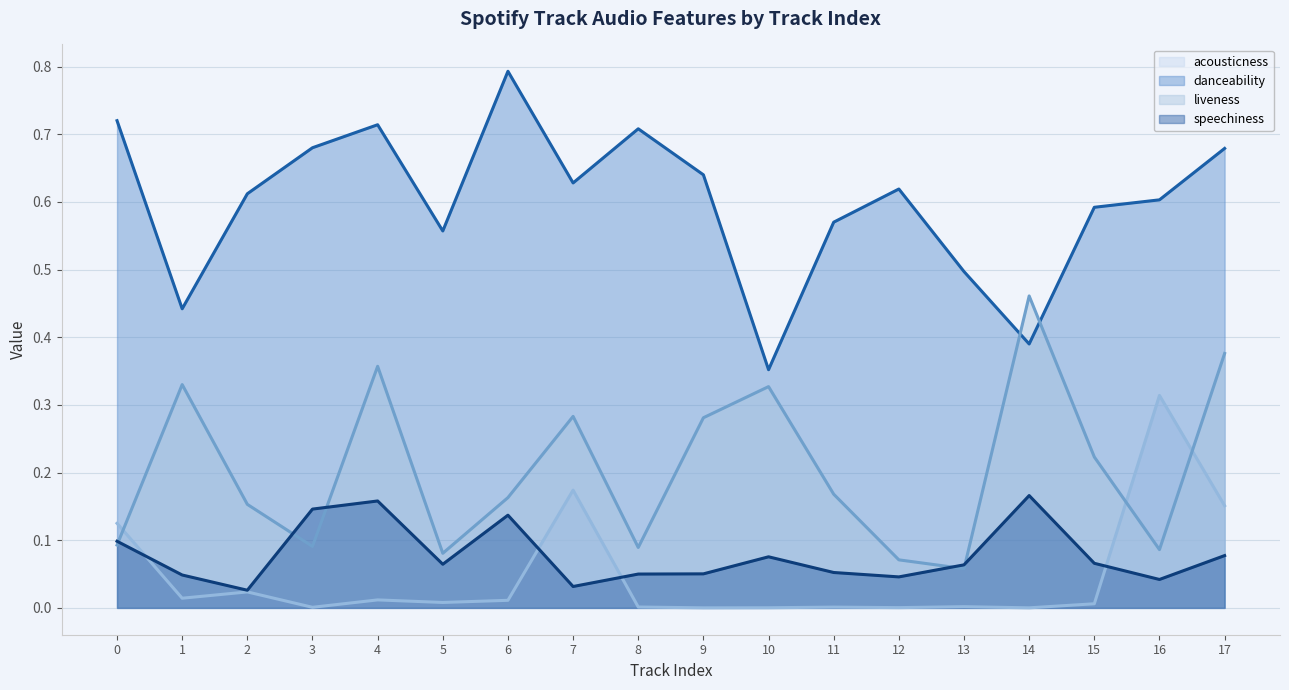

The value of liveness (line) at 16 is 0.0. True or false?

False